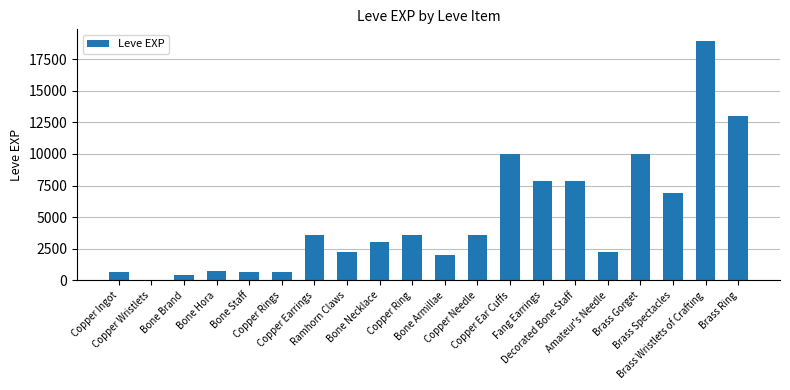

Count the number of categories in the chart.

20